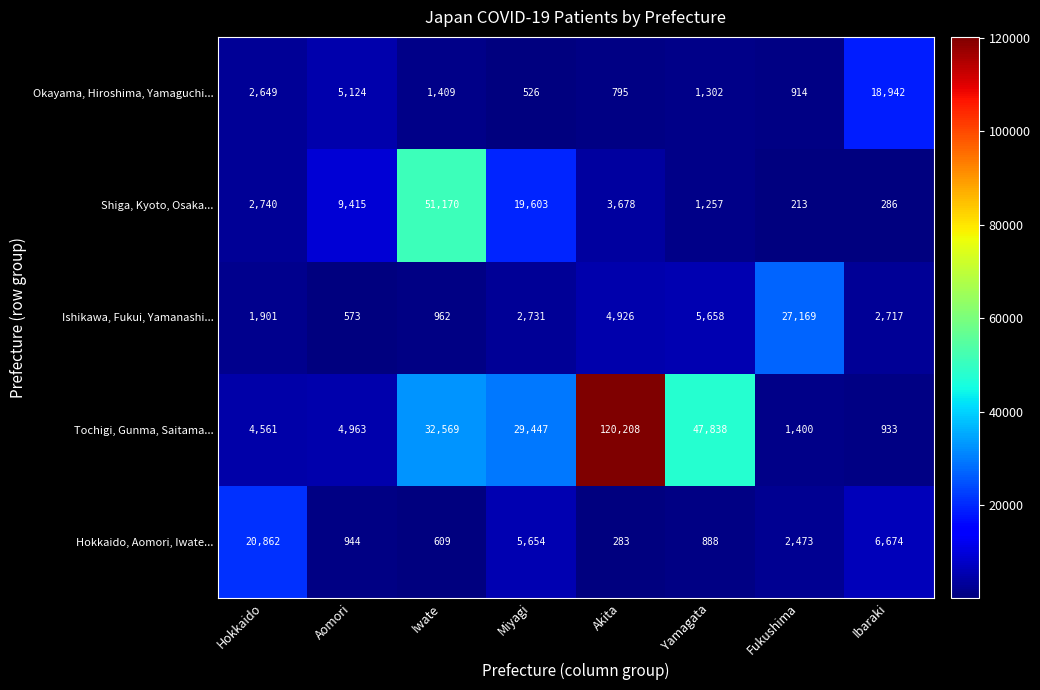

The value of Okayama, Hiroshima, Yamaguchi... at Miyagi is 526. True or false?

True